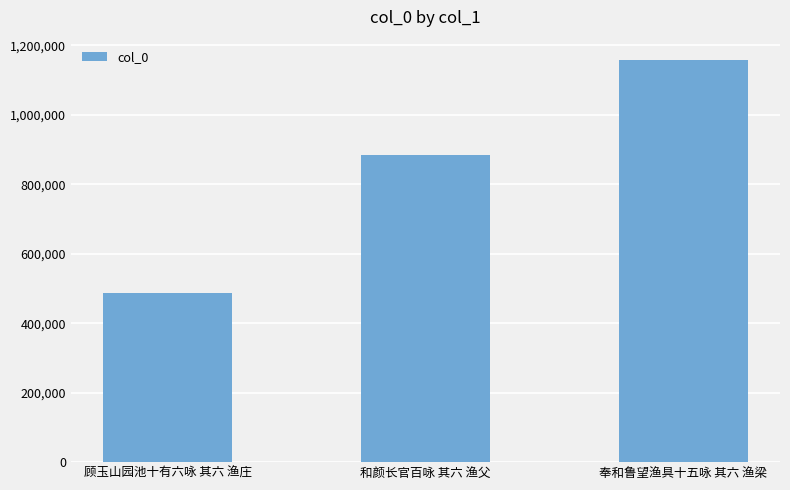

How many values are below 884043?

1